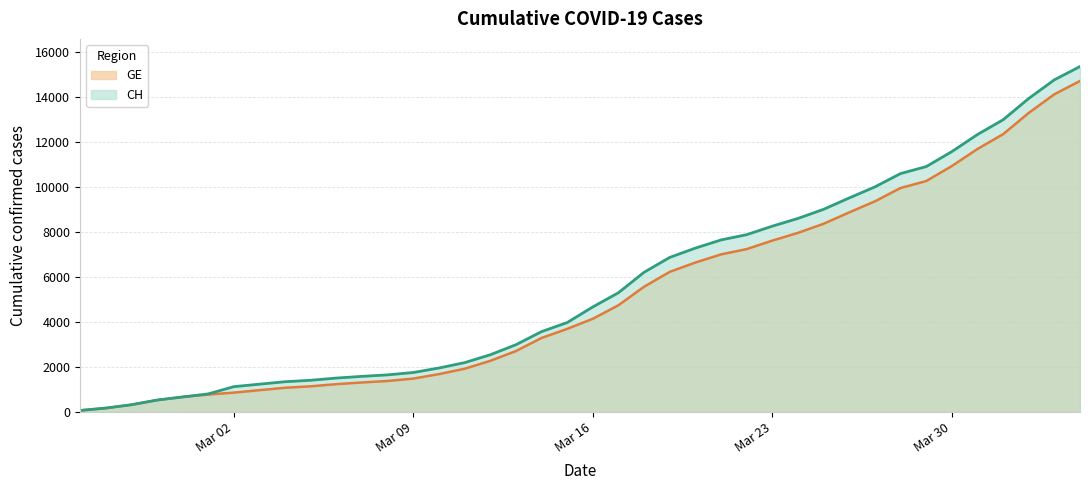

True or false: CH and GE intersect in this chart.

False